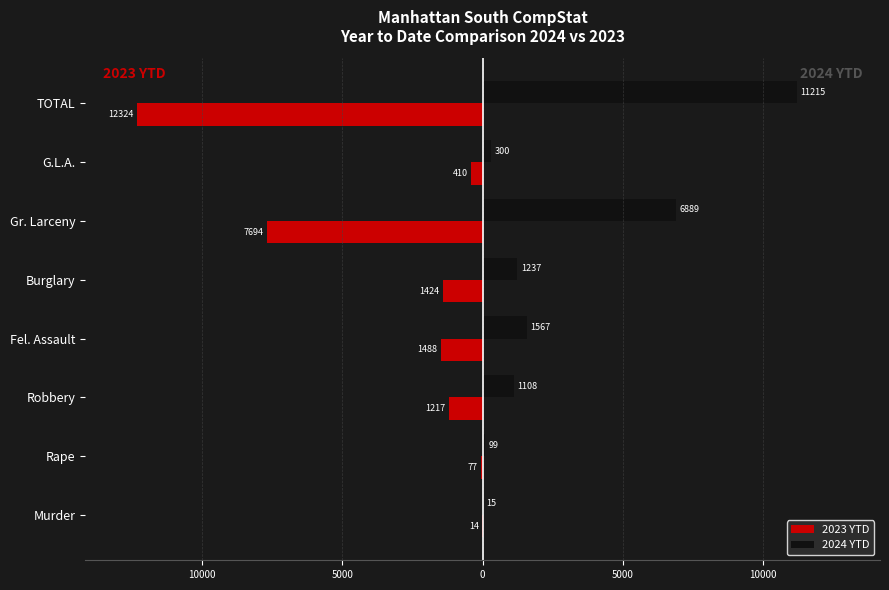

Reading left to right, transcribe all the data shown in this chart.

2023 YTD: -14	-77	-1217	-1488	-1424	-7694	-410	-12324
2024 YTD: 15	99	1108	1567	1237	6889	300	11215